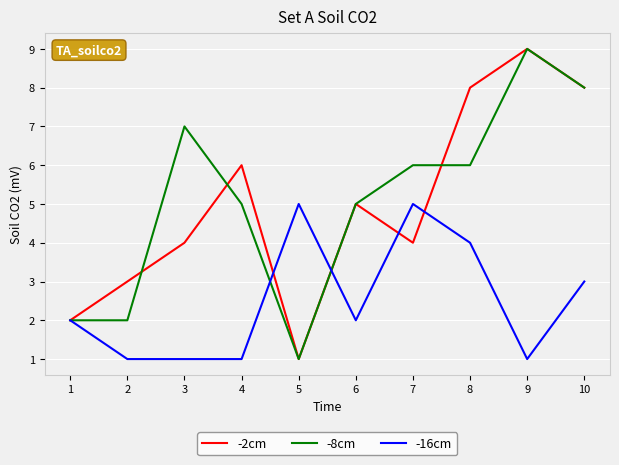

Is the value of -16cm at 1 greater than the value of -8cm at 9?

No